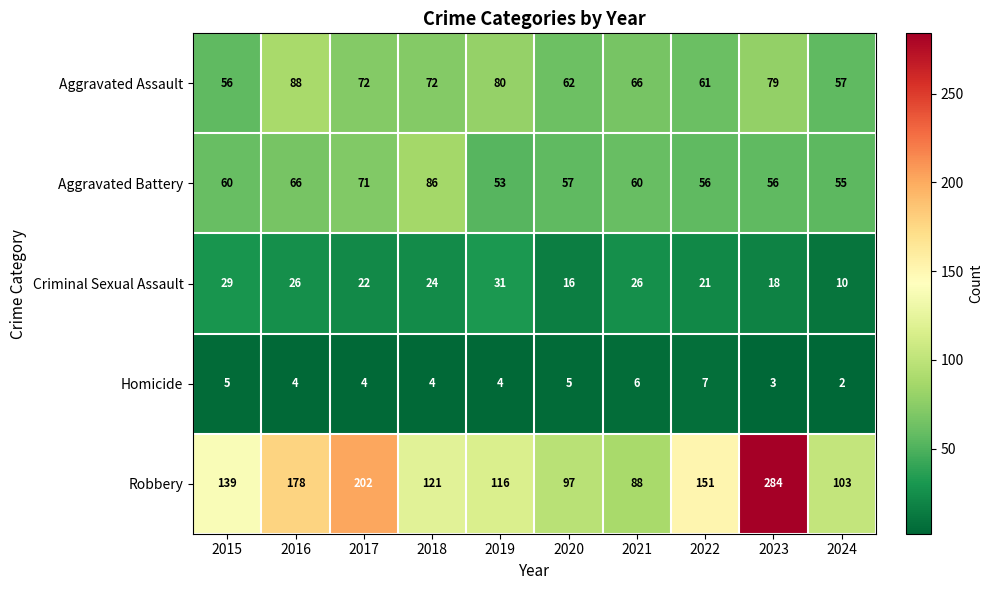

What is the average value of the Aggravated Assault series?

69